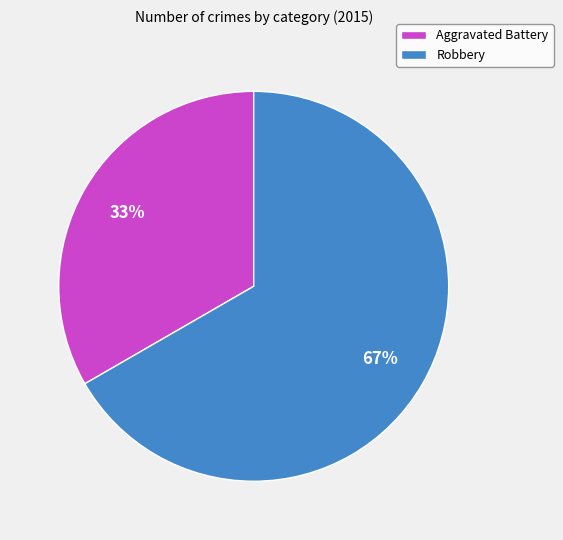

Does any single category account for the majority?

Yes